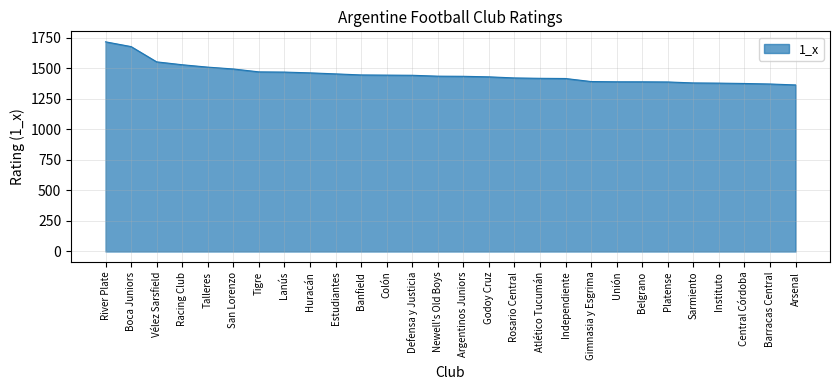

What is the difference between the values at Colón and Unión?

54.6